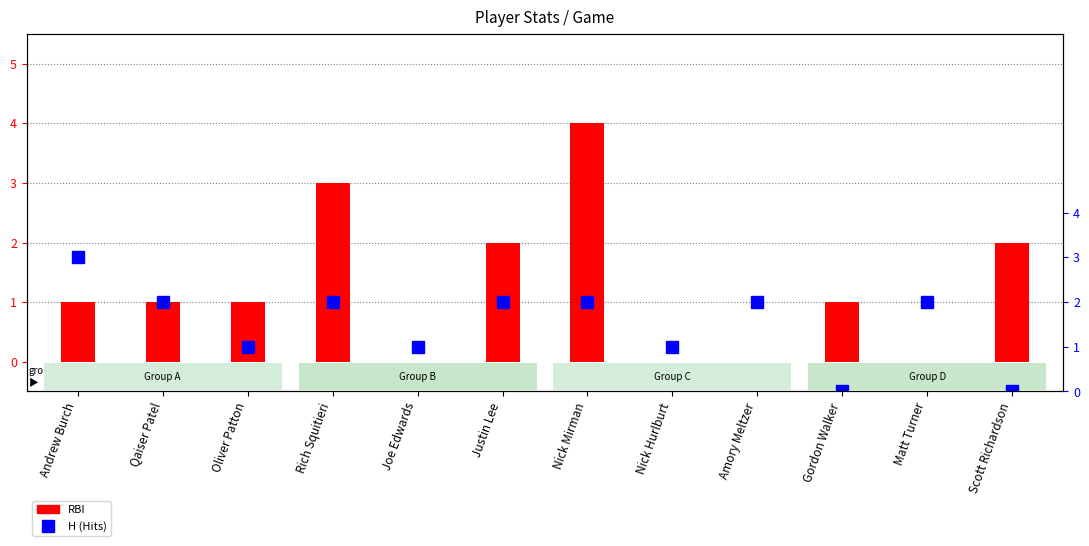

What is the label of the 3rd bar from the left?

Oliver Patton